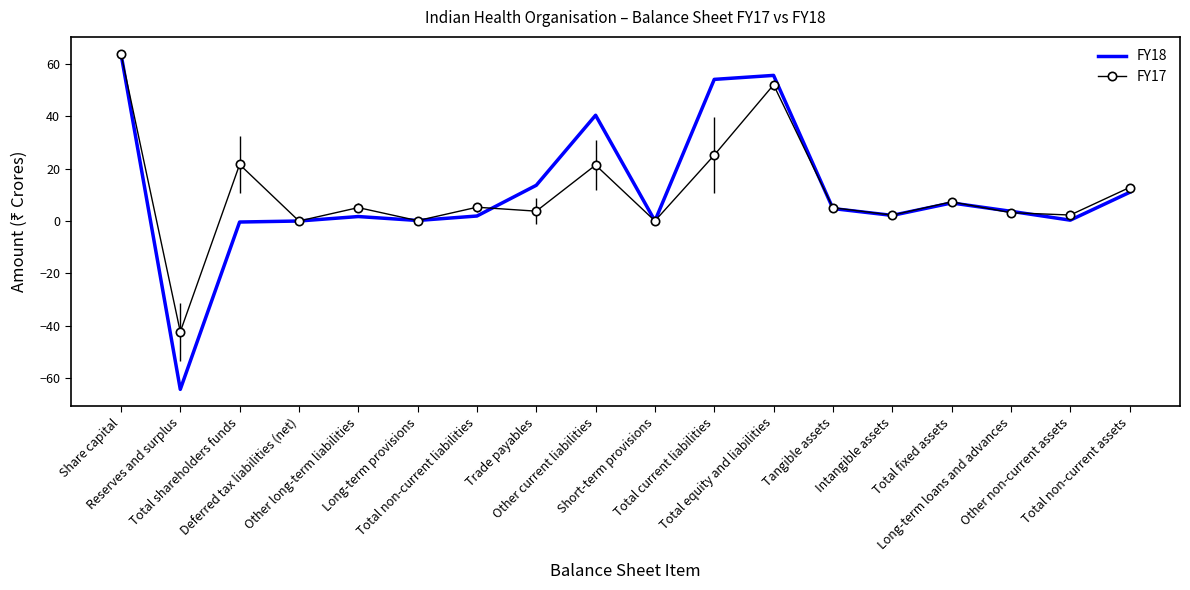

Between Reserves and surplus and Intangible assets, which series saw the biggest shift?

FY18